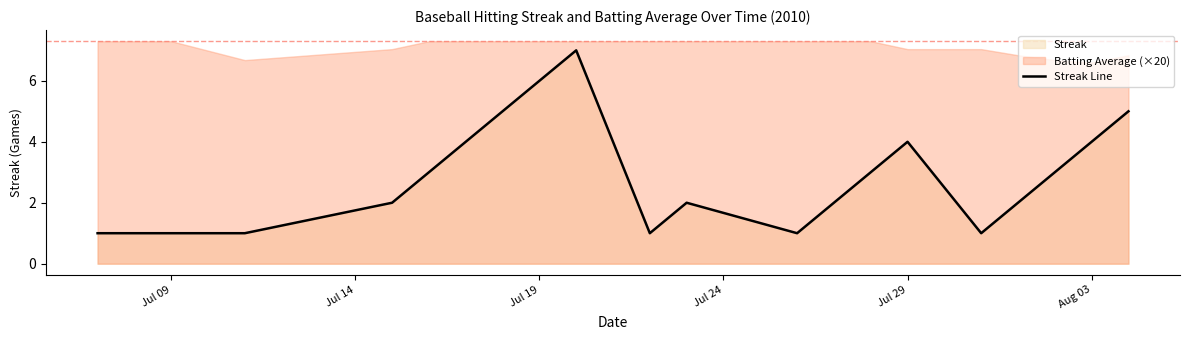

The Streak Line series shows 3 at Jul 19. True or false?

False